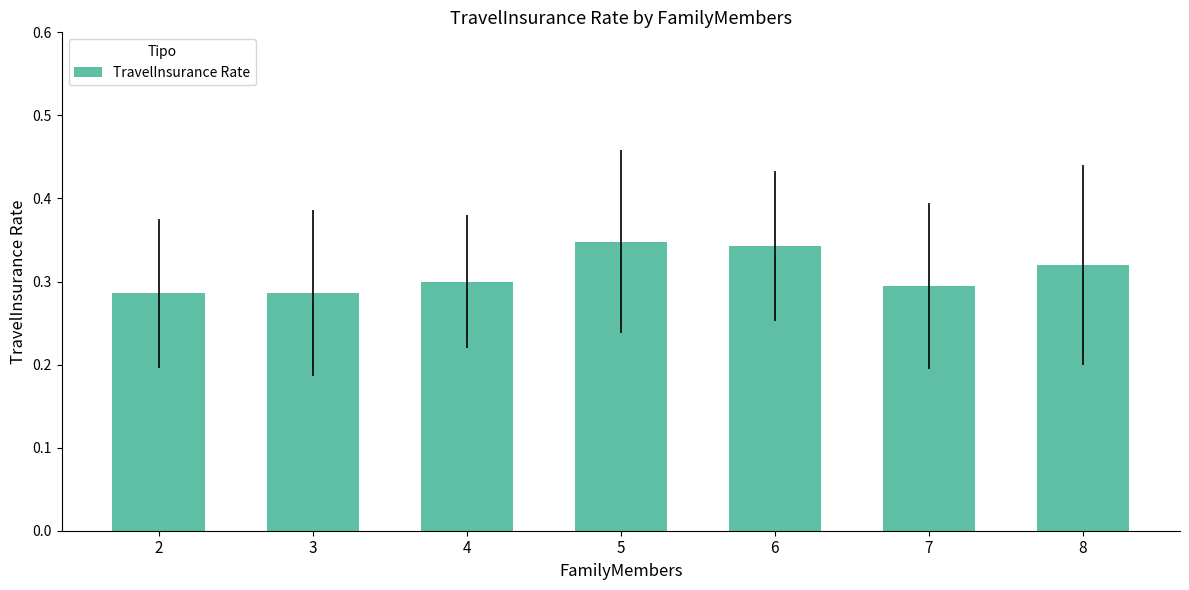

How many values are between 0 and 1?

7